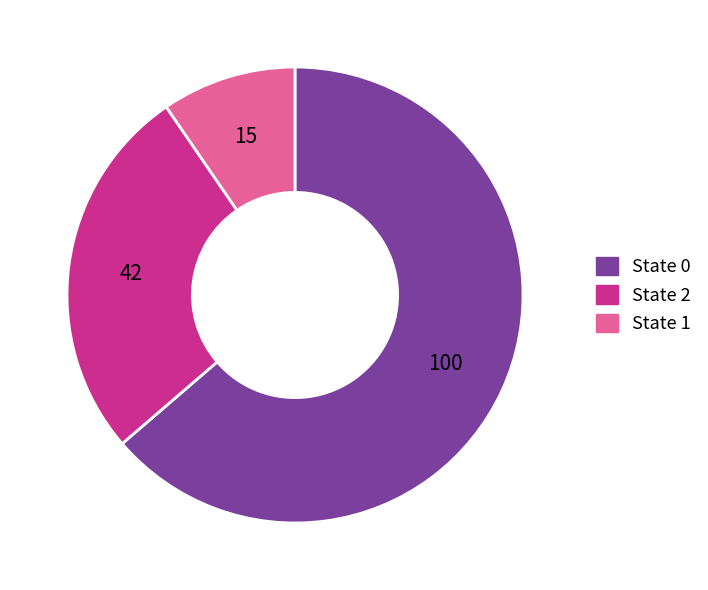

Is there a majority slice in this chart?

Yes